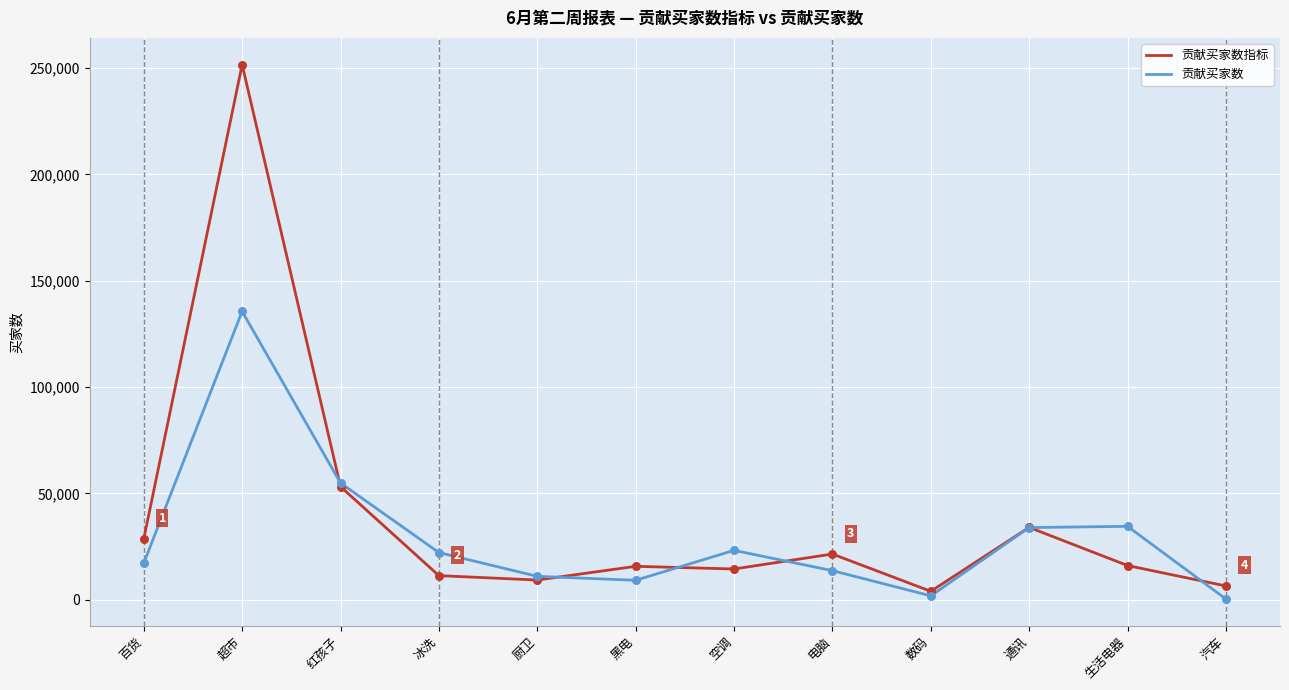

What are all the series names shown in the legend?

贡献买家数指标, 贡献买家数